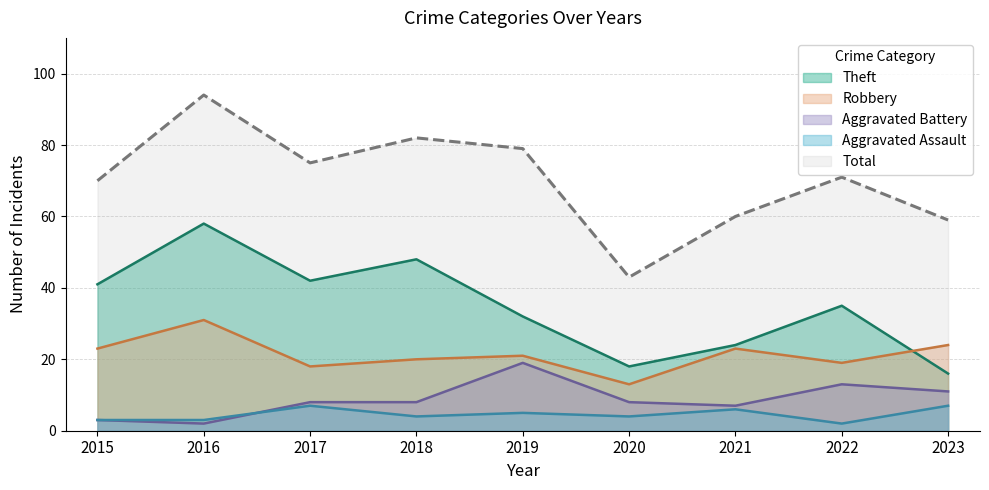

Which series has the largest total across all categories?

Total